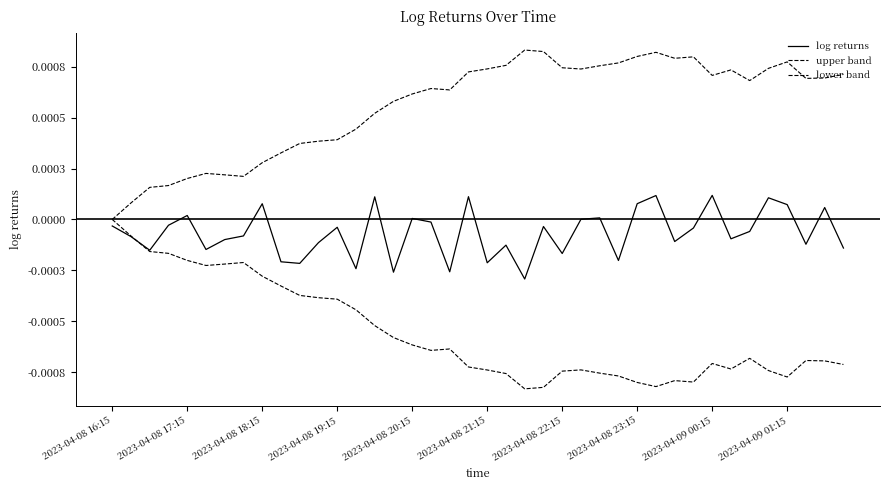

How many interior local peaks does the upper band series have?

7